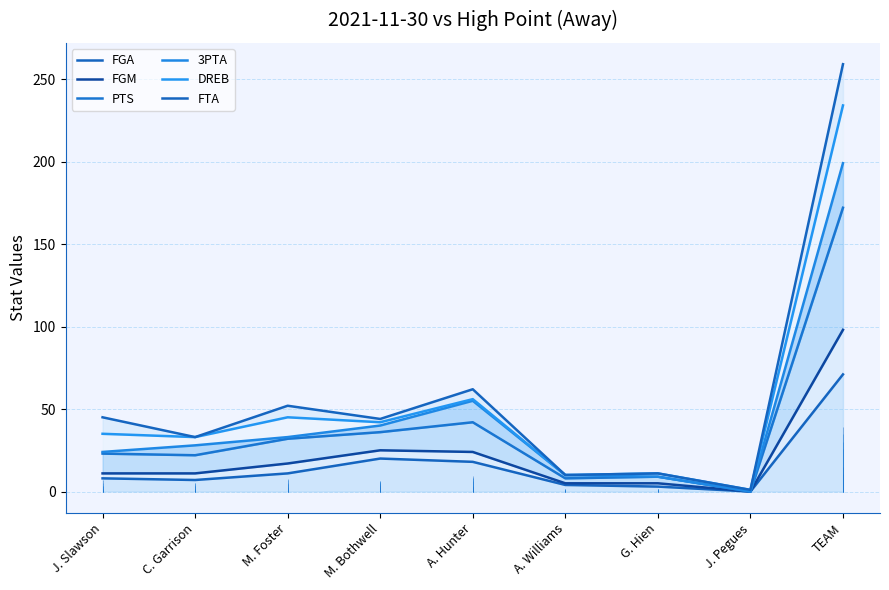

What is the spread (max minus min) of values at A. Williams?

6